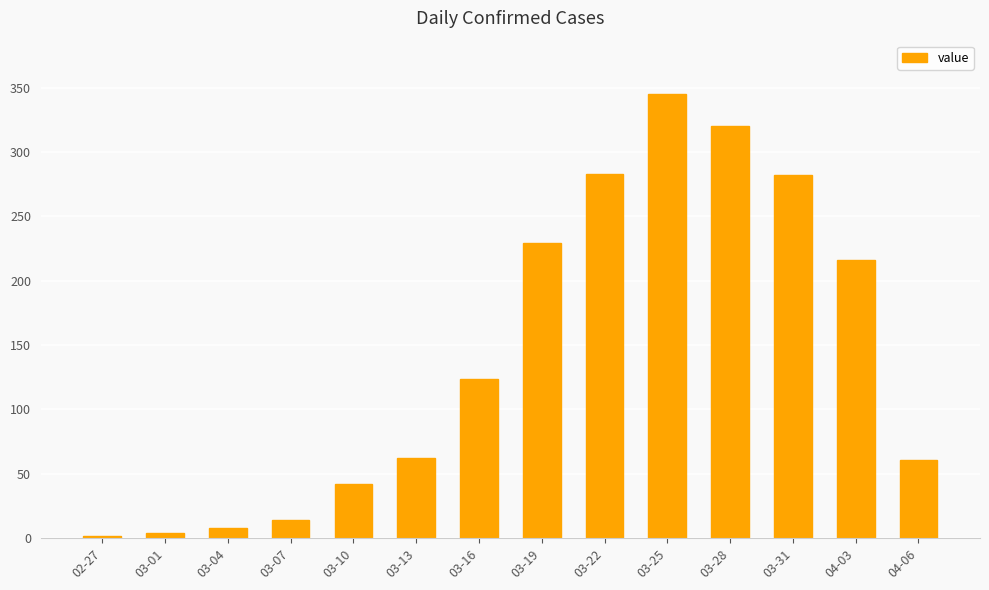

What is the ratio of the value at 03-01 to the value at 03-07?

0.3